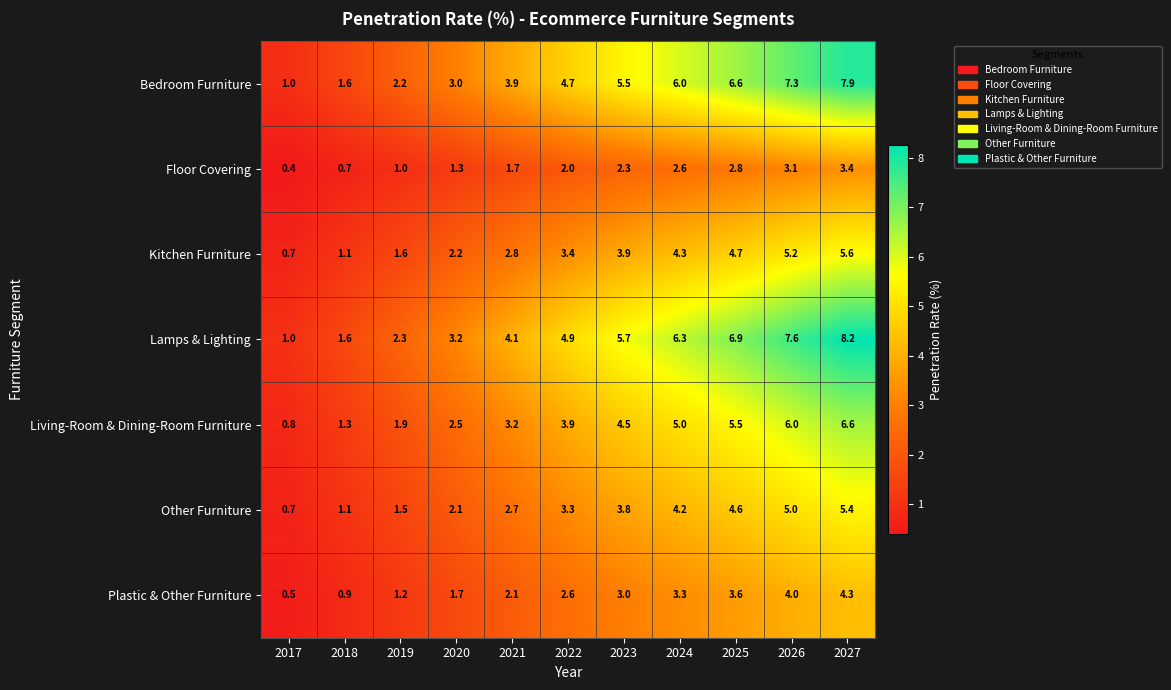

What is the total value across all series at 2023?

28.7